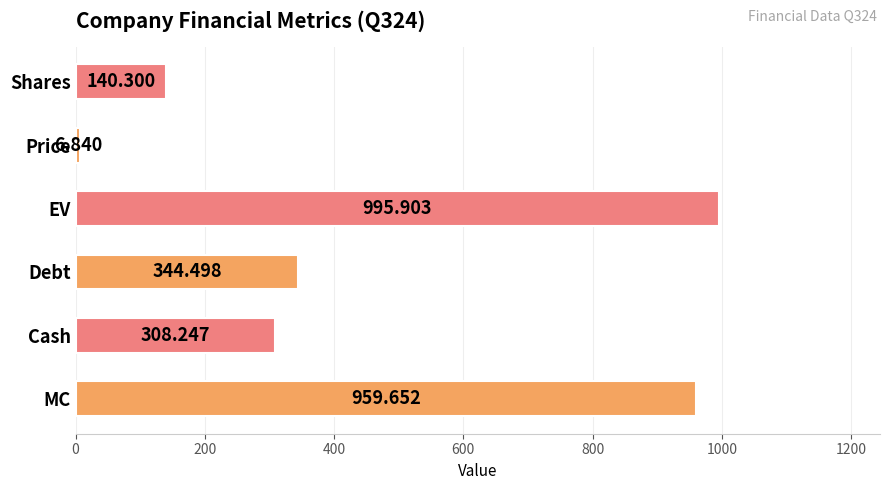

How many data points are less than 344?

3